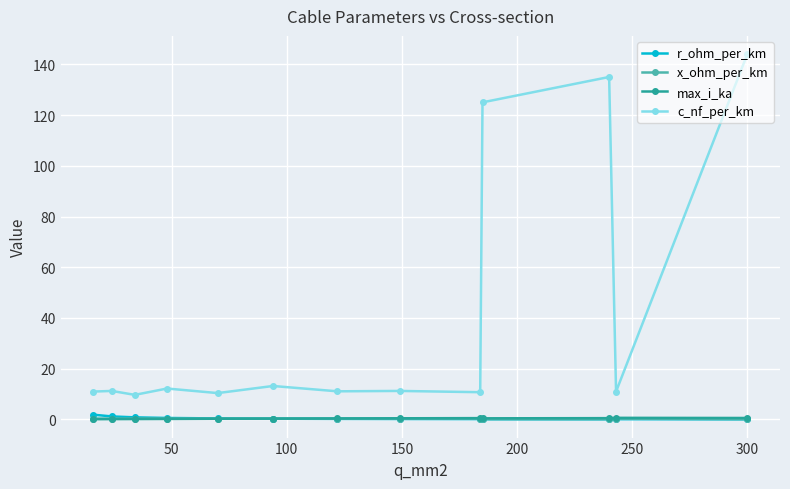

Which series has the largest range (max minus min)?

c_nf_per_km